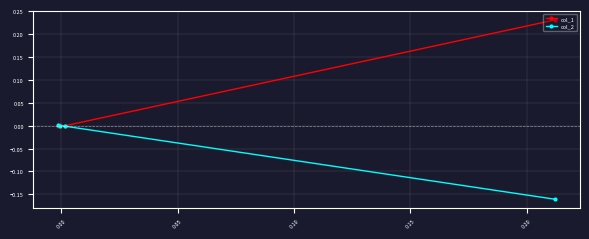

Which series has the largest total across all categories?

col_1